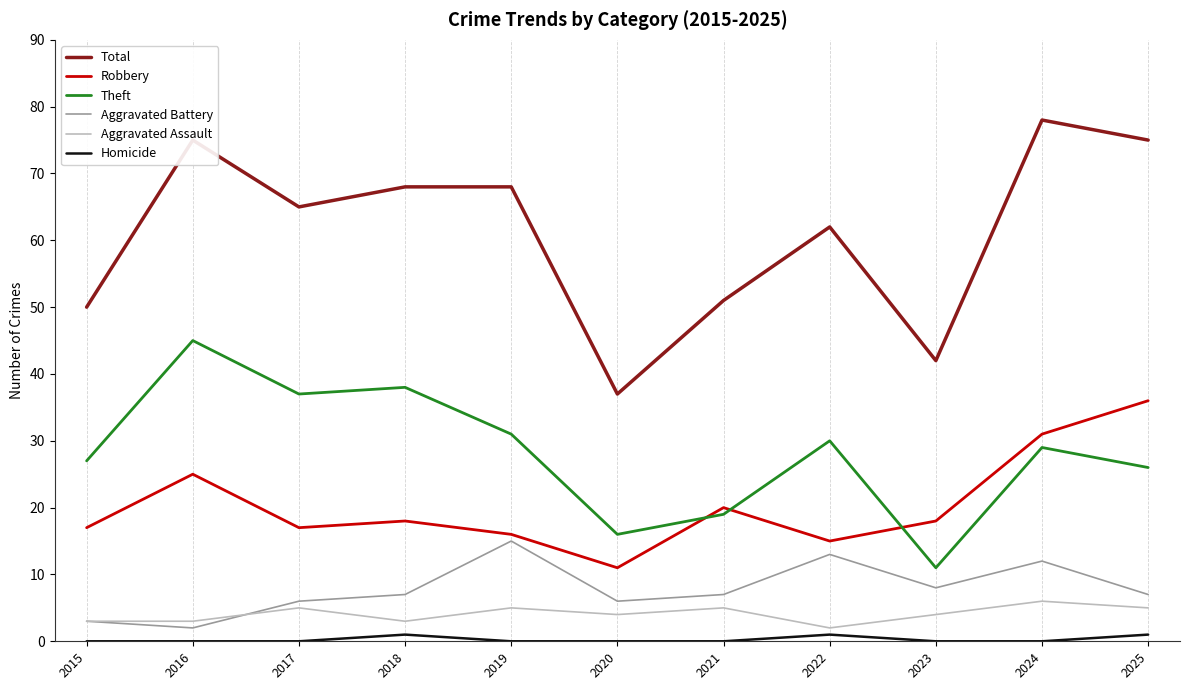

The Robbery series shows 15 at 2022. True or false?

True